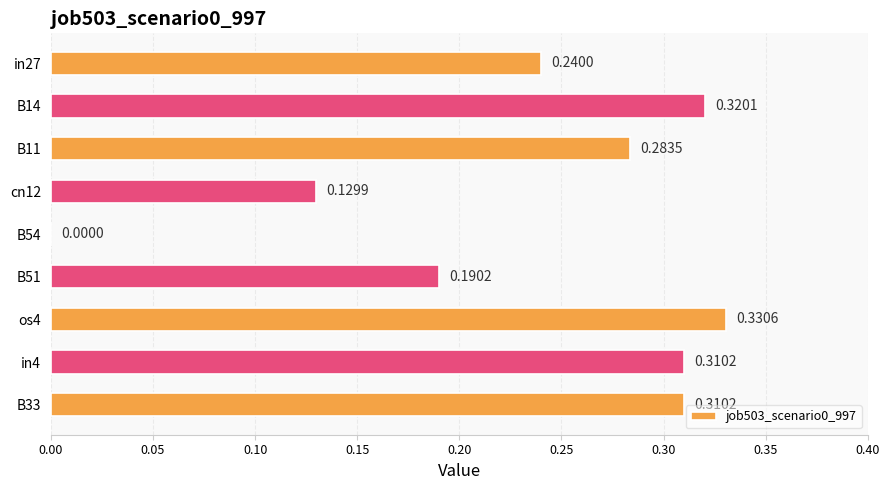

How many positive values are there?

8